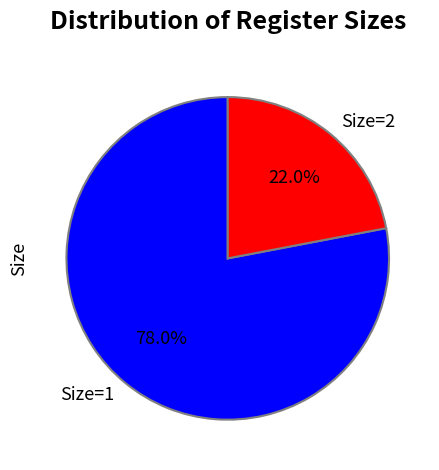

True or false: Size=1 accounts for 78% of the total.

True